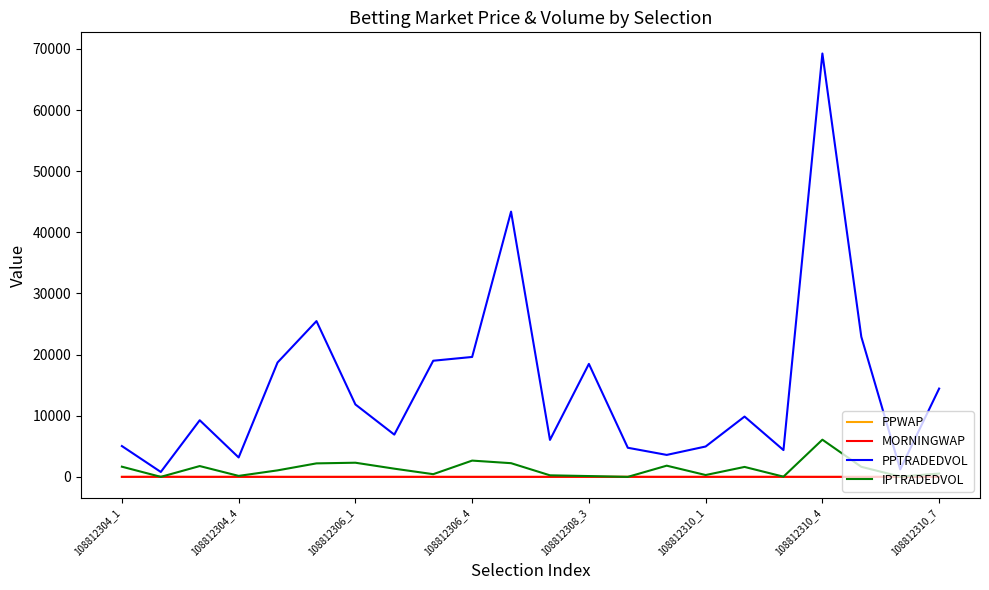

What is the greatest value displayed?

69249.2